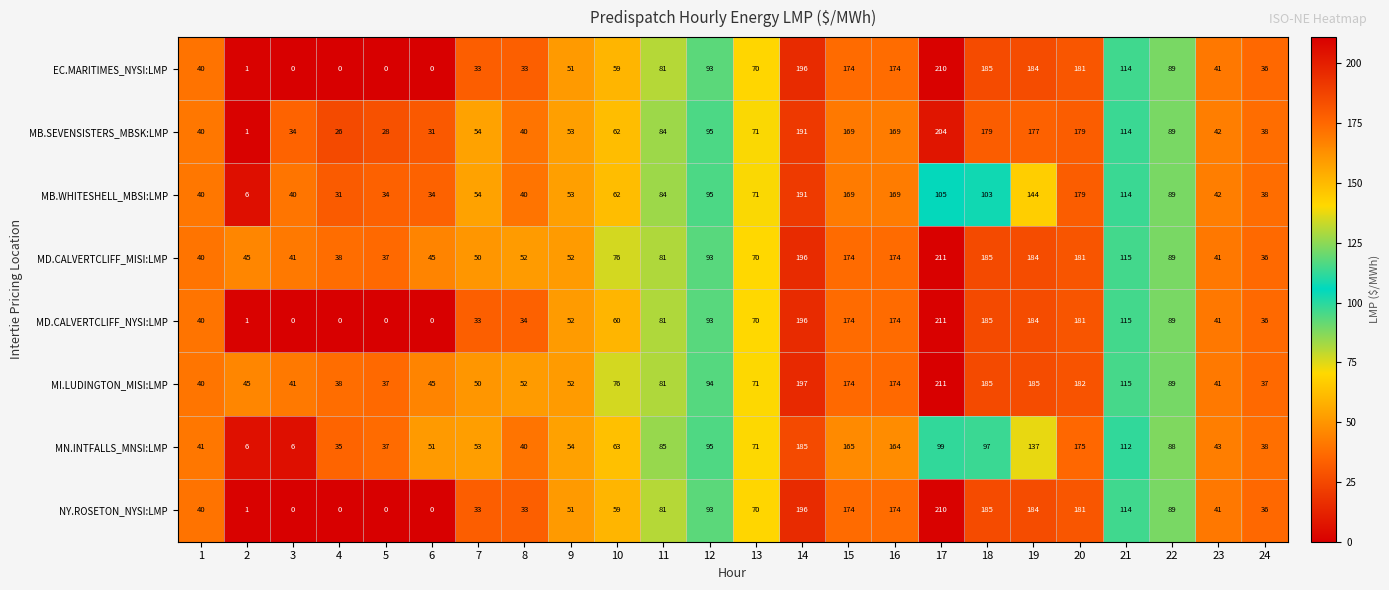

The value of EC.MARITIMES_NYSI:LMP at 10 is 59. True or false?

True